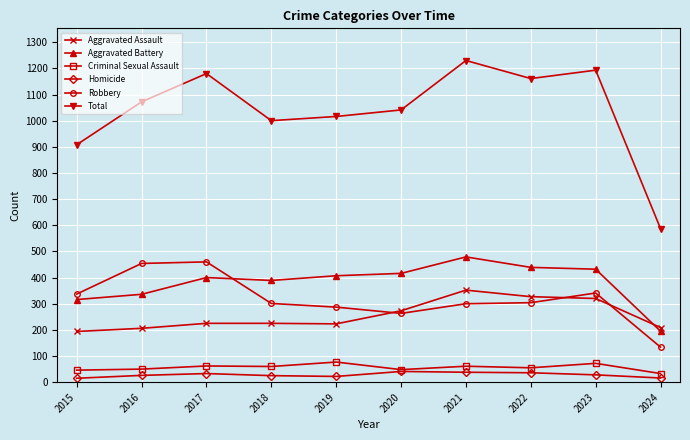

True or false: Aggravated Battery has a value of 389 at 2018.

True